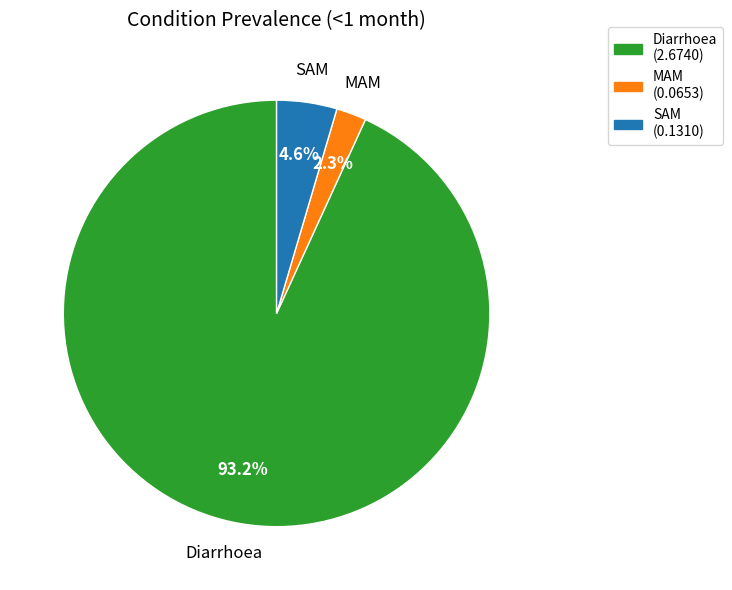

Which slice represents more than half of the pie?

Diarrhoea